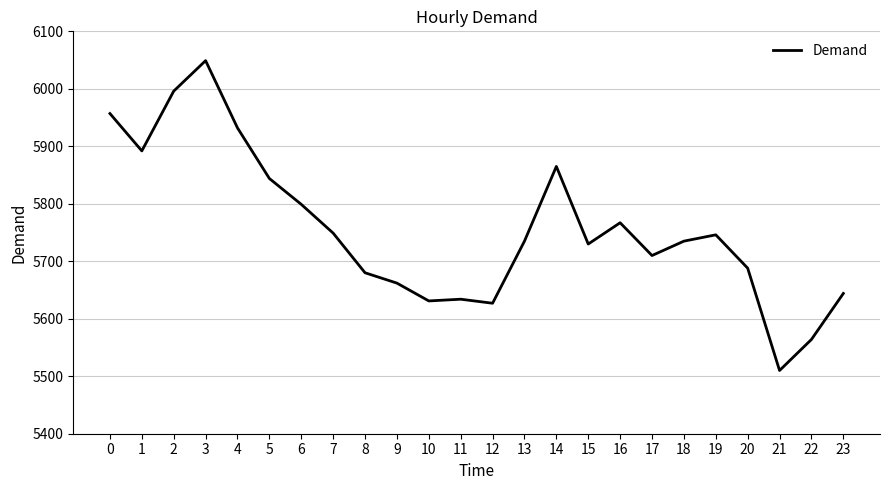

Does the chart display data point markers on the line(s)?

No